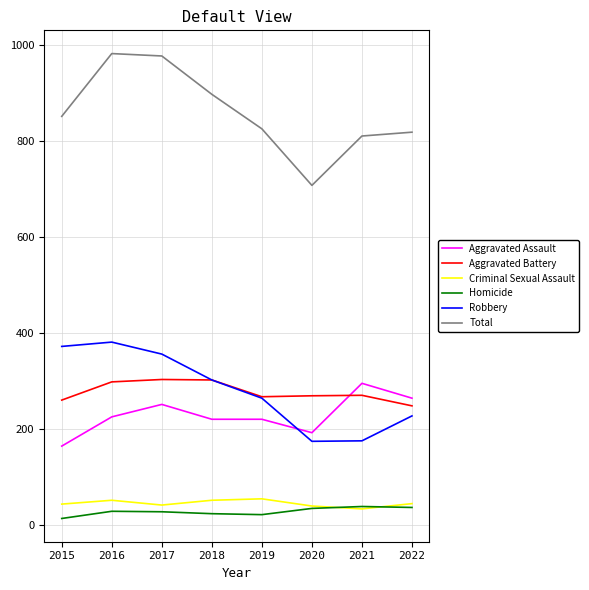

Which series has the widest spread of values?

Total